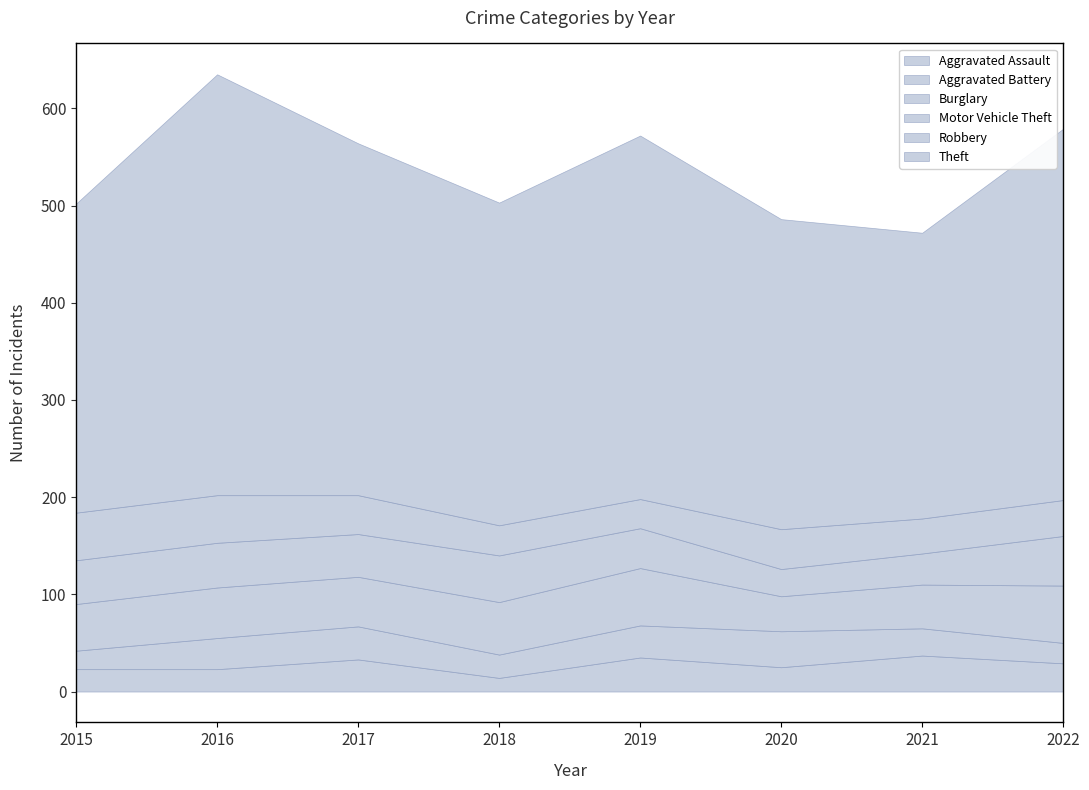

What is the value of the Robbery point at the 3rd from the left?

40